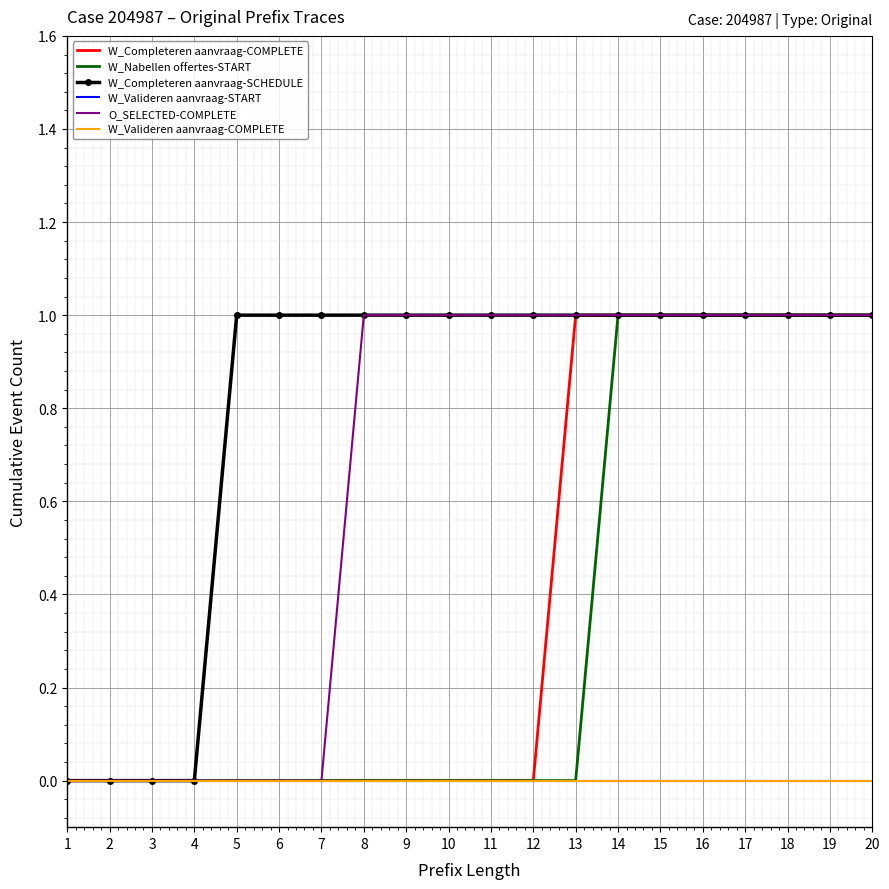

Which series has the largest total across all categories?

W_Completeren aanvraag-SCHEDULE